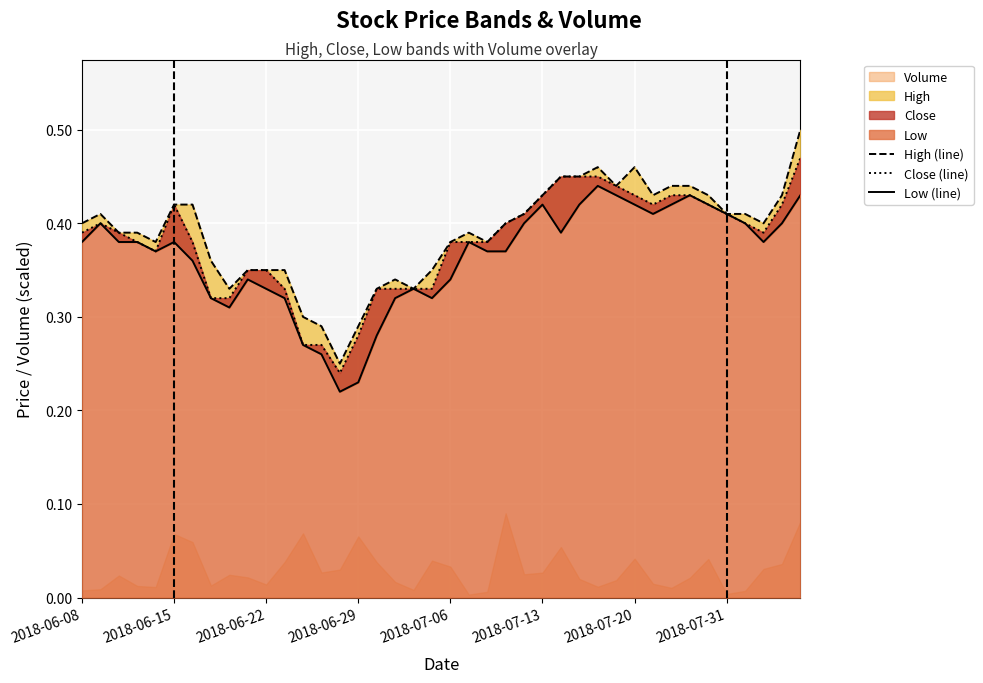

What is the greatest value displayed?

0.5